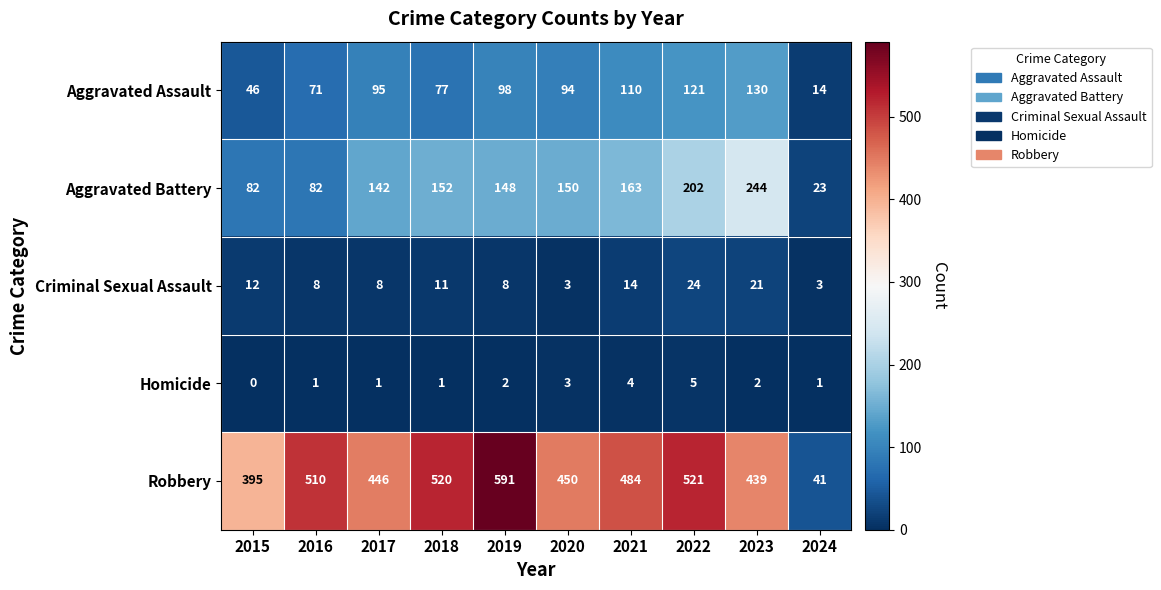

List the series in order of their peak value, lowest first.

Homicide, Criminal Sexual Assault, Aggravated Assault, Aggravated Battery, Robbery